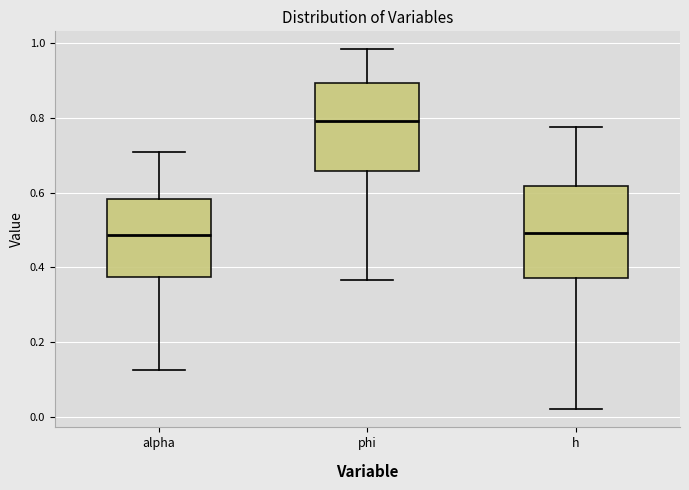

Reading left to right, transcribe this box plot: for each box, give where its median line is, the range the box spans, and where its two whiskers end, as read against the y-axis. The values are not printed on the chart, so give them approximately, as read against the axis.

alpha: median 0.48, box 0.38 to 0.58, whiskers 0.12 to 0.70
phi: median 0.80, box 0.66 to 0.90, whiskers 0.36 to 0.98
h: median 0.50, box 0.38 to 0.62, whiskers 0.02 to 0.78